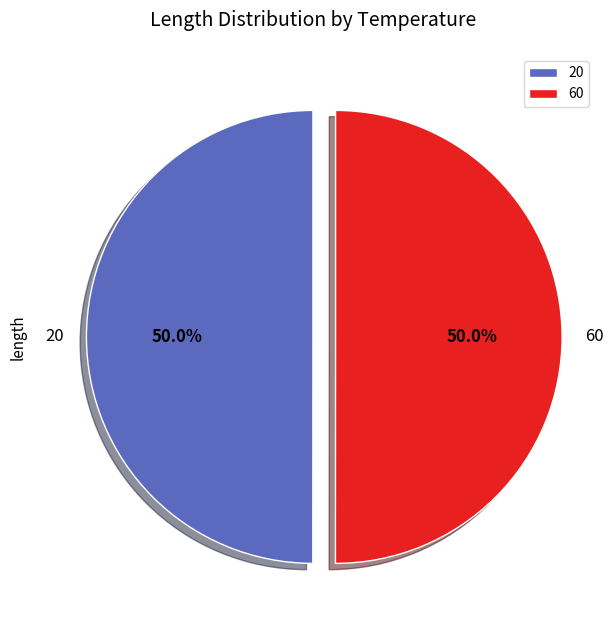

True or false: 20 accounts for 50% of the total.

True